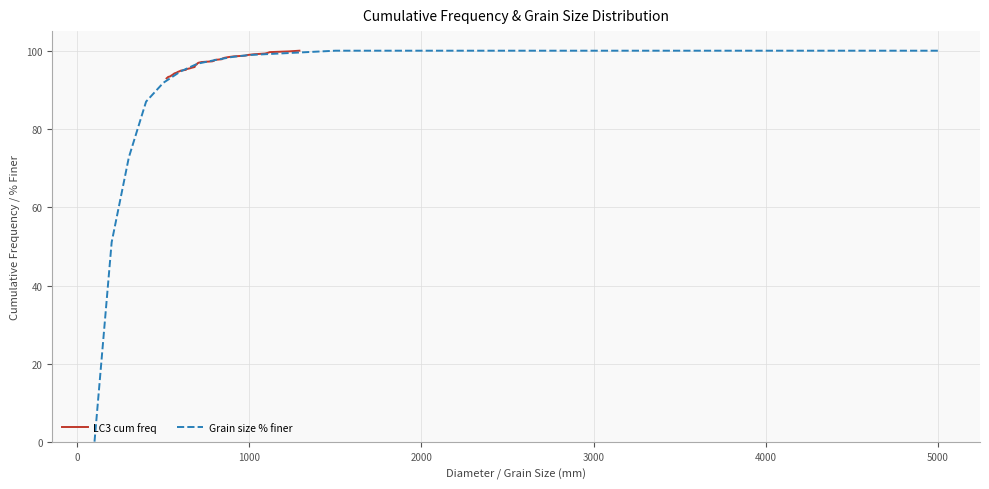

What is the difference between the maximum and minimum values?

7.1